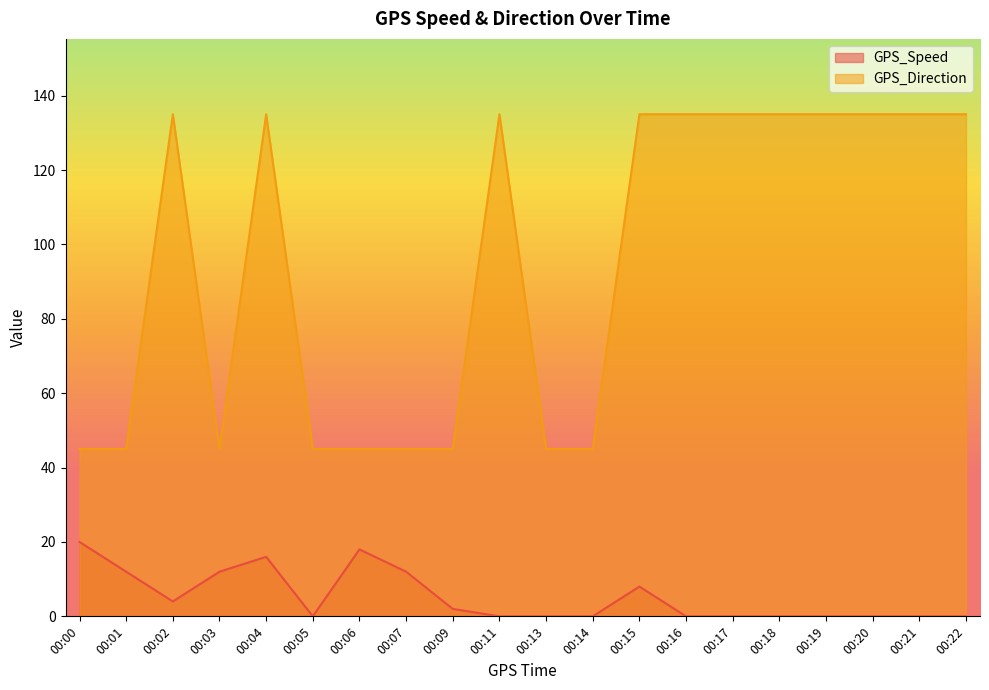

How many values in the GPS_Direction series are below 135?

9